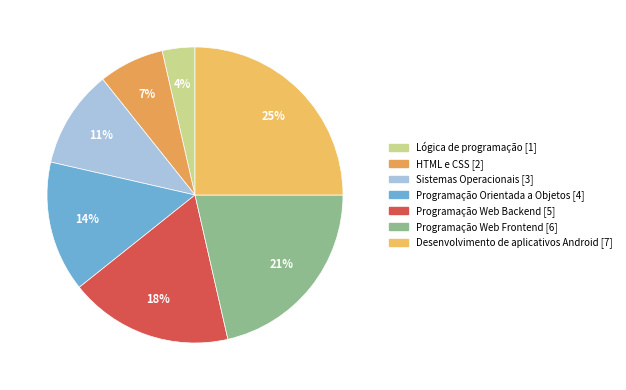

Approximately how many times larger is the value at Desenvolvimento de aplicativos Android compared to HTML e CSS?

3.5